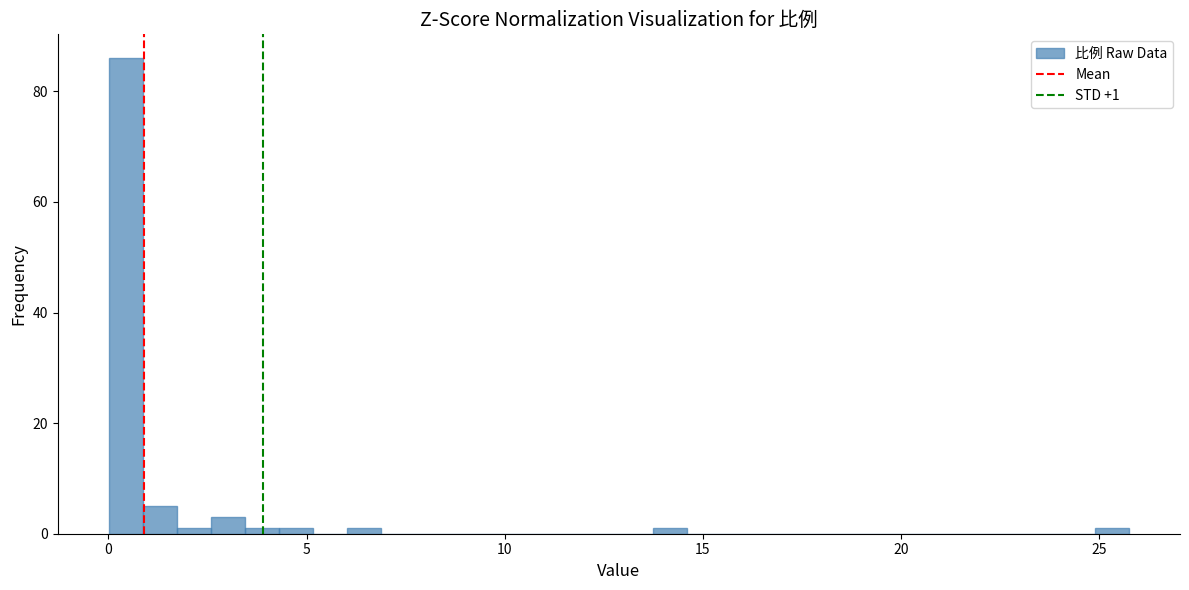

Read against the x-axis, roughly where is the centre of the tallest bar?

0.5